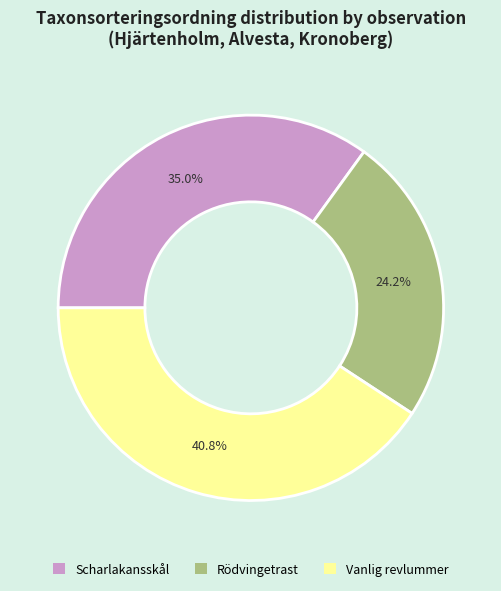

Is there a majority slice in this chart?

No